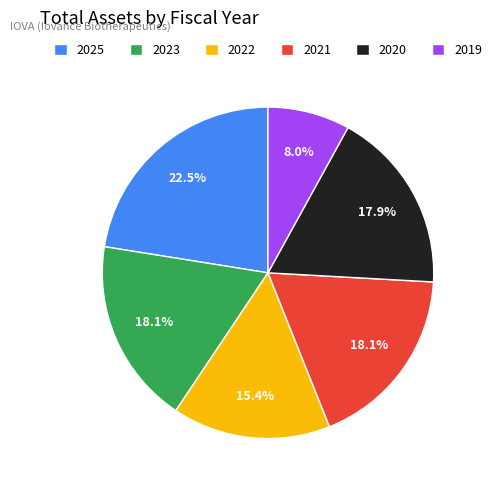

What is the ratio of the value at 2023 to the value at 2021?

1.0